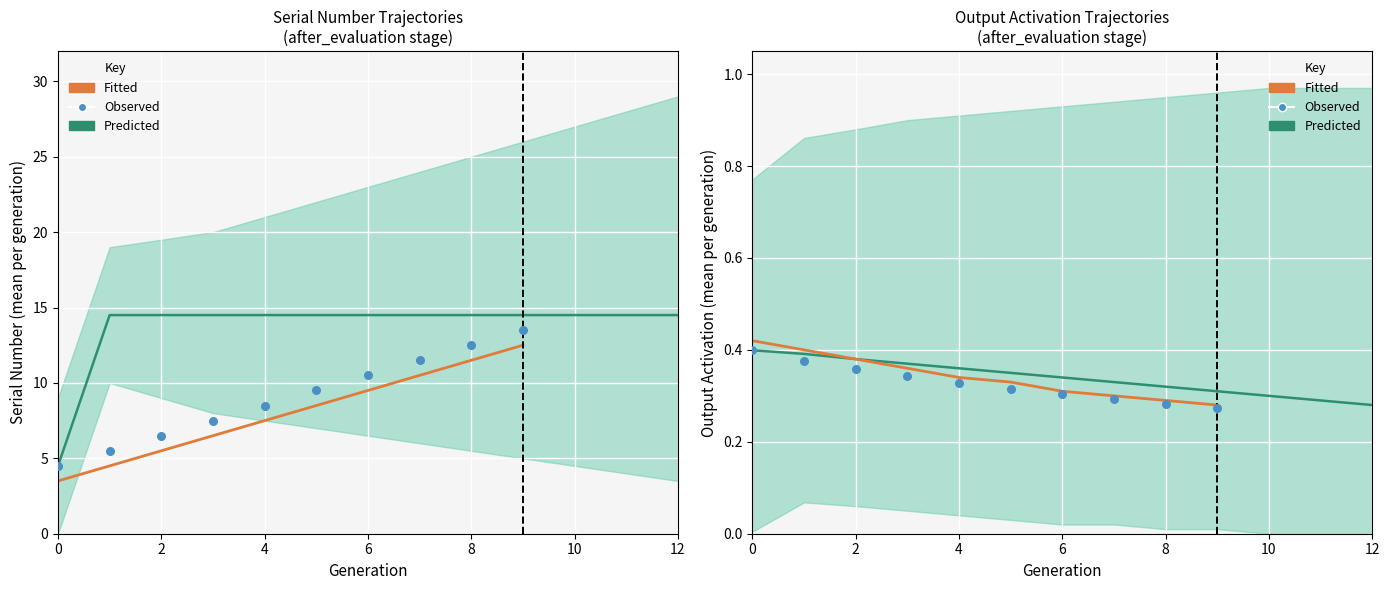

Which series contains the lowest Y value?

serial_number_lower